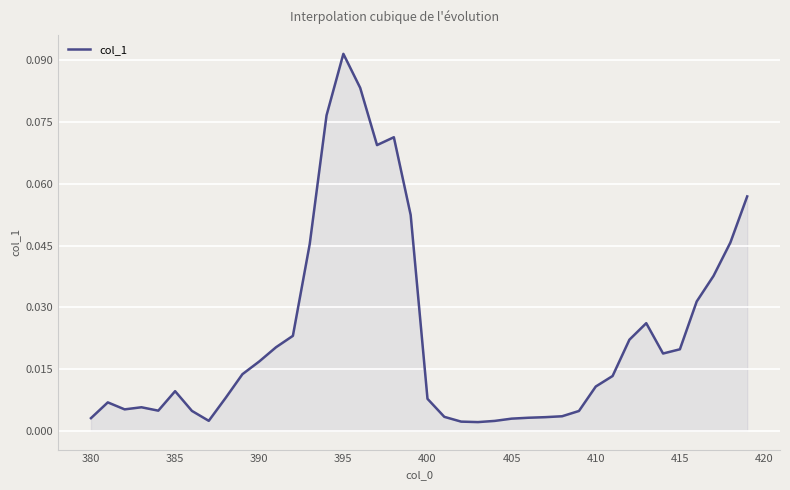

Which label corresponds to the largest value in the chart?

395